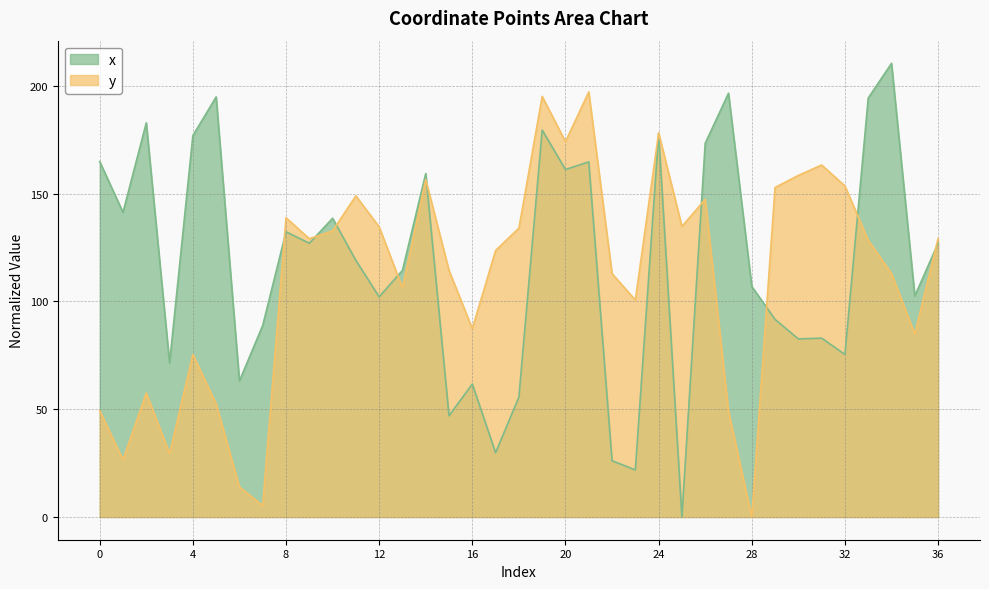

How many lines are shown in the chart?

2